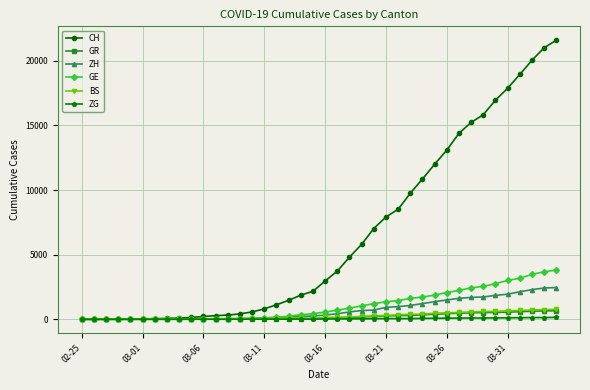

Count the number of data series in this chart.

6